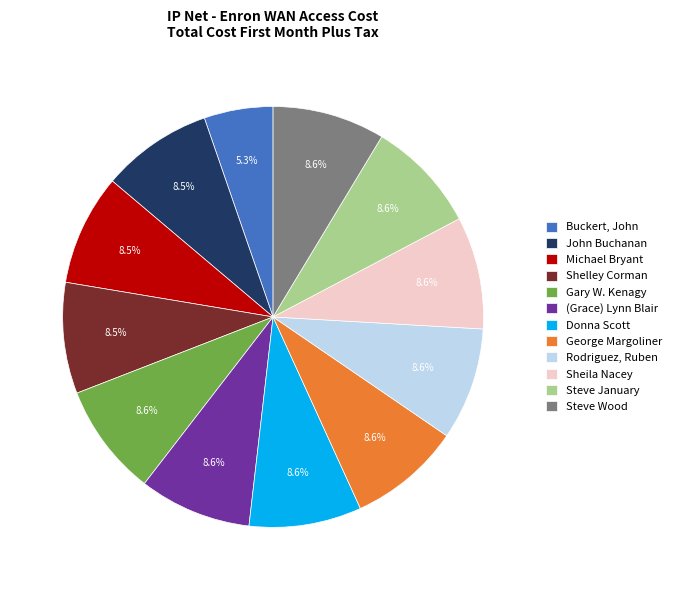

To the nearest percent, what portion does Buckert, John represent?

5%